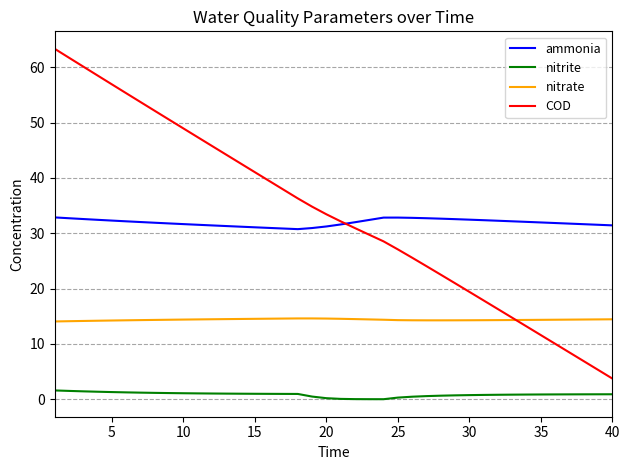

Rank the series by their maximum value, from lowest to highest.

nitrite, nitrate, ammonia, COD